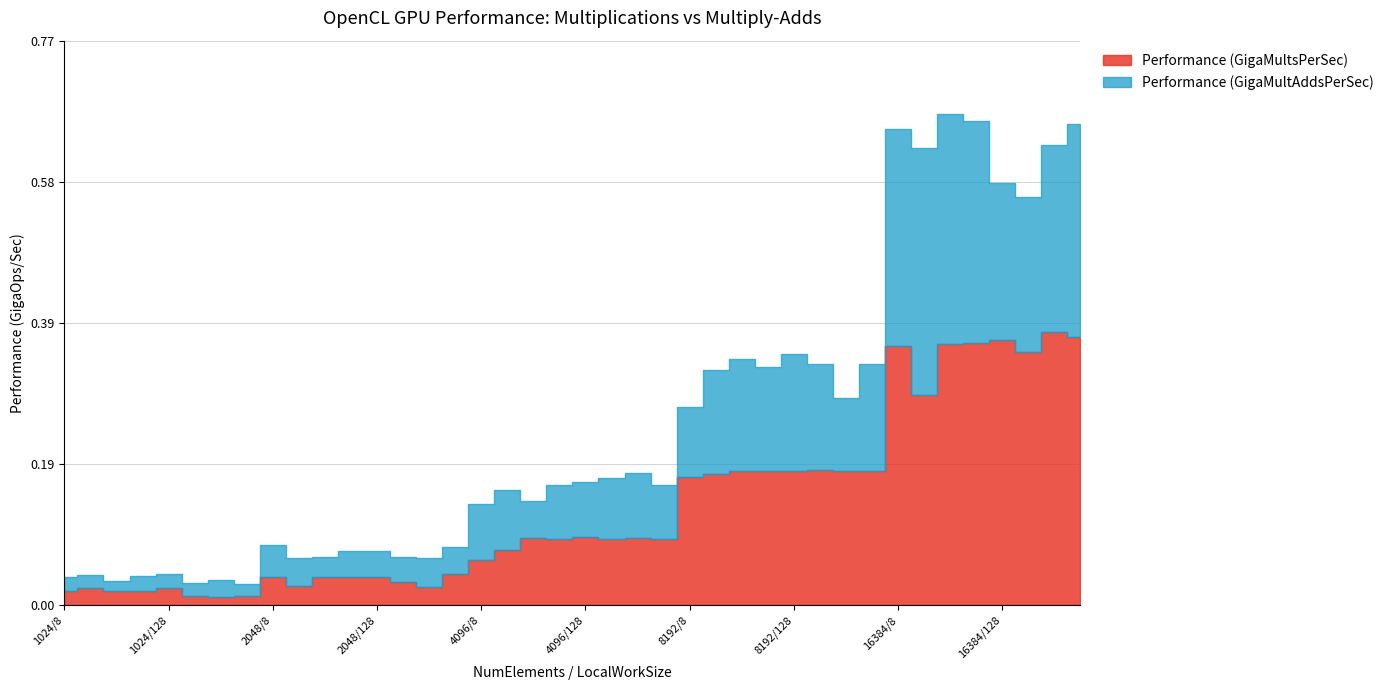

Between 1024/16 and 2048/1024, which series saw the biggest shift?

Performance (GigaMultsPerSec)